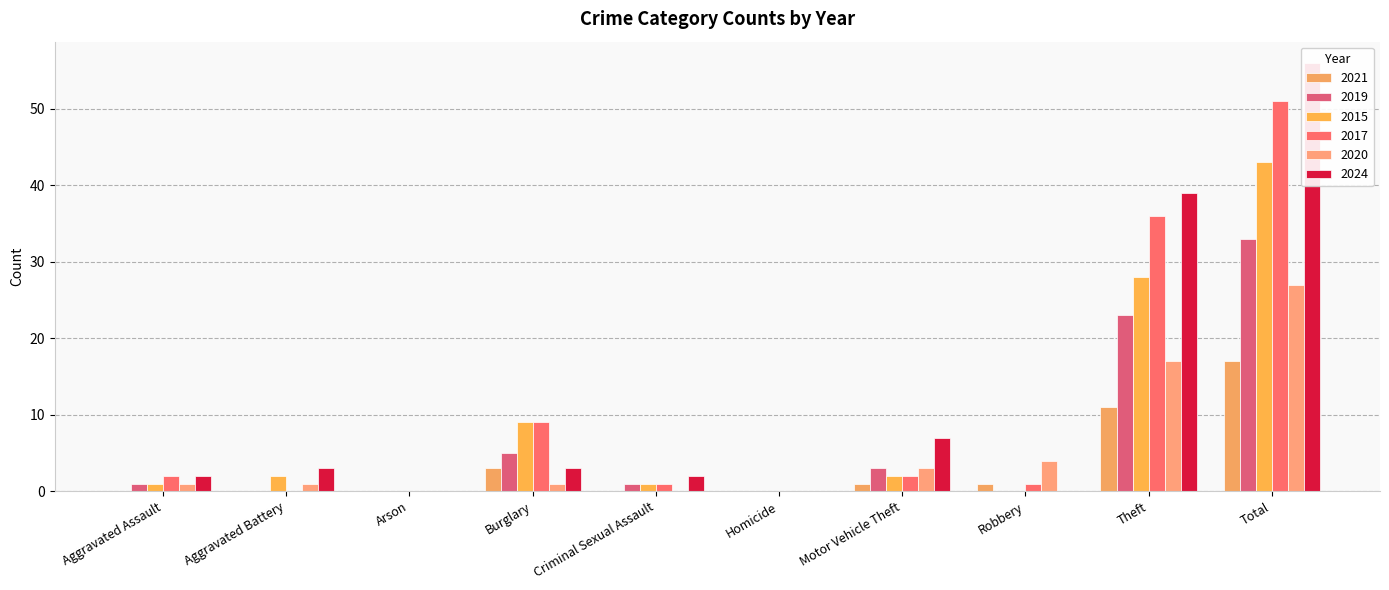

Rank the series at Burglary from highest to lowest value.

2015, 2017, 2019, 2021, 2024, 2020